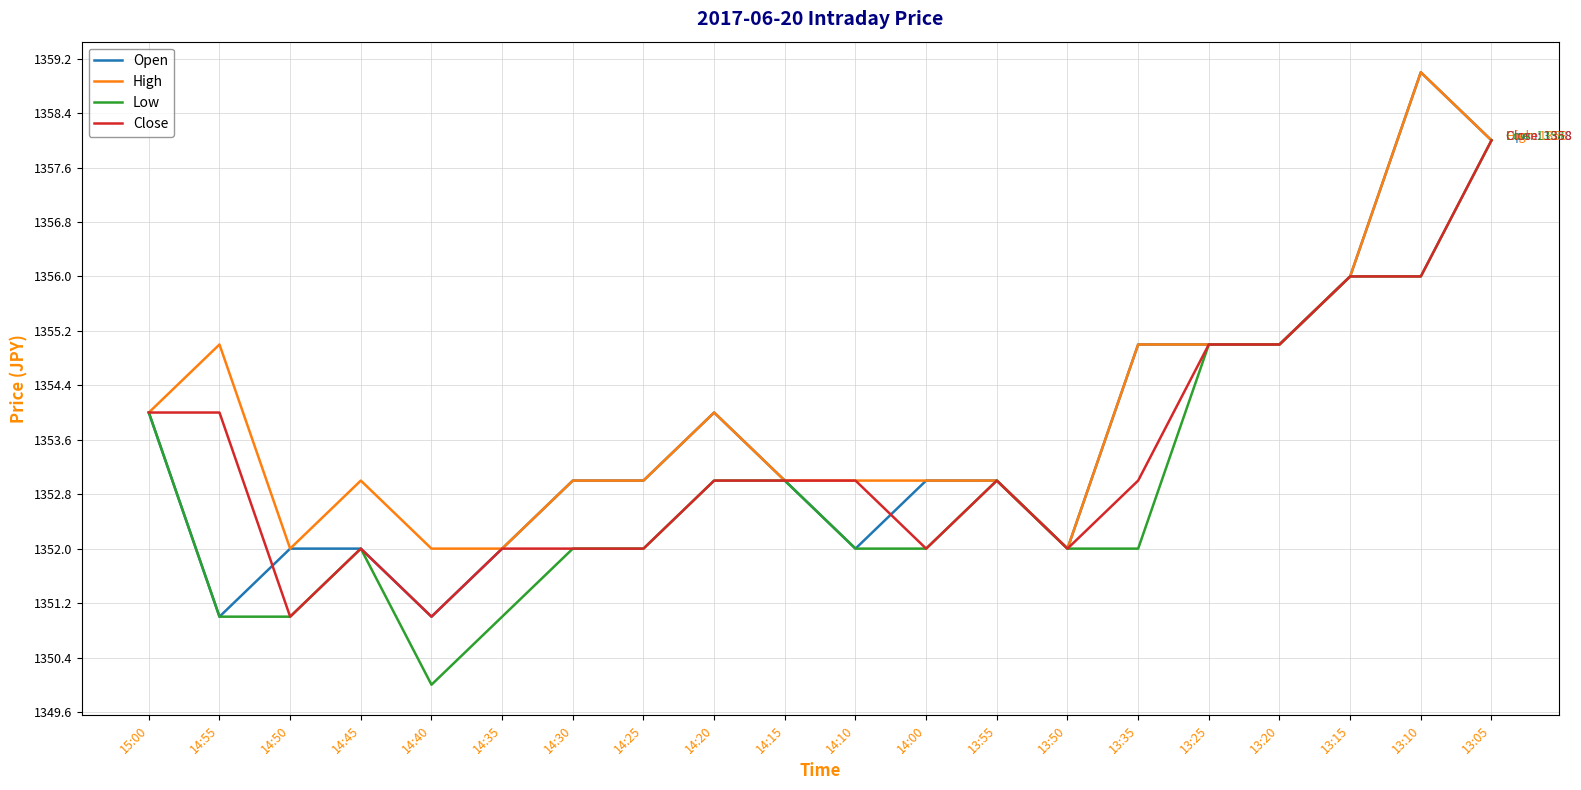

At which label does Close reach its peak?

13:05